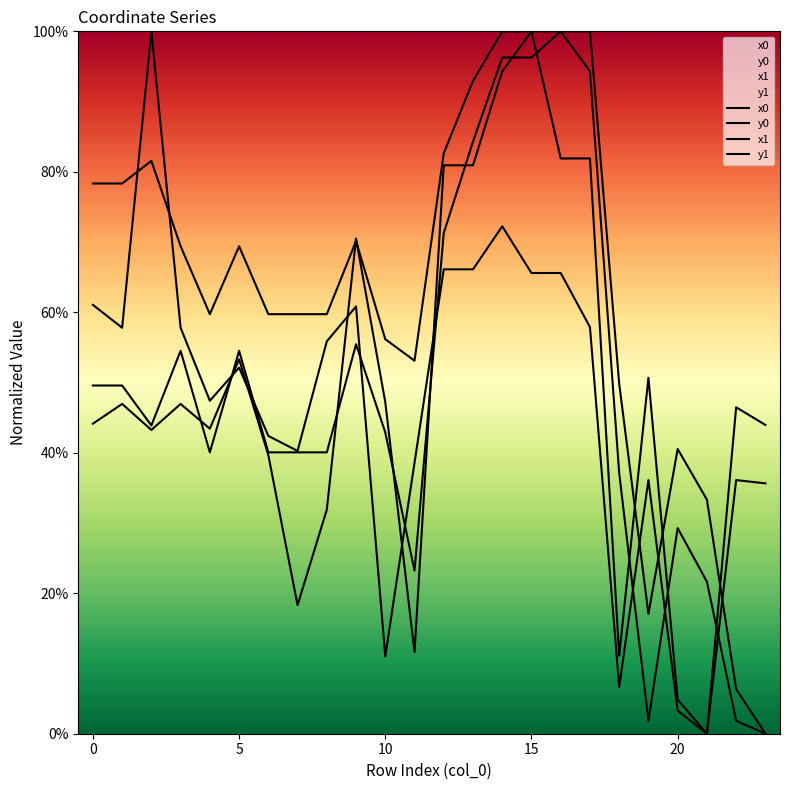

Between which two adjacent categories do y1 and x0 first intersect?

4 and 5